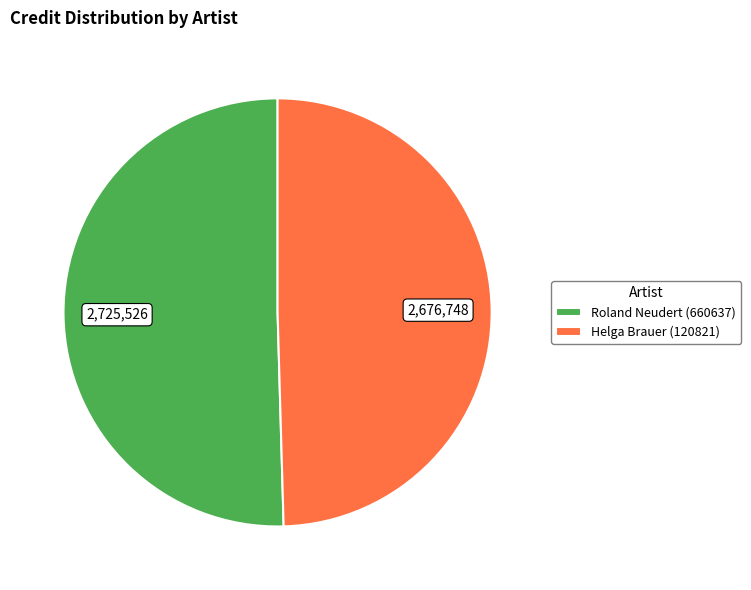

Is the sum of Roland Neudert (660637) and Helga Brauer (120821) greater than half?

Yes